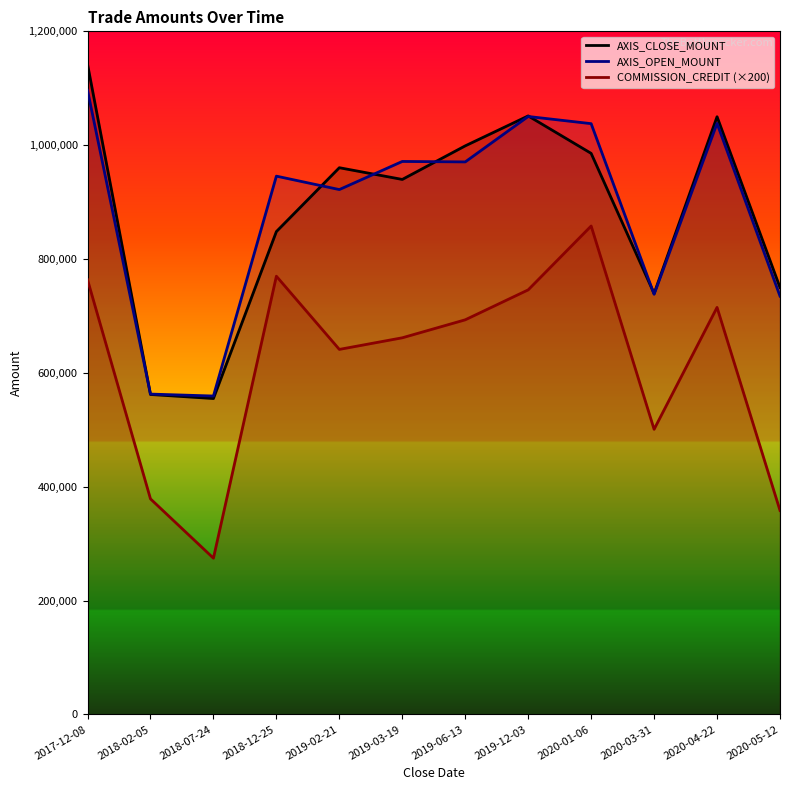

Is it true that COMMISSION_CREDIT equals 230725 at 2020-04-22?

False